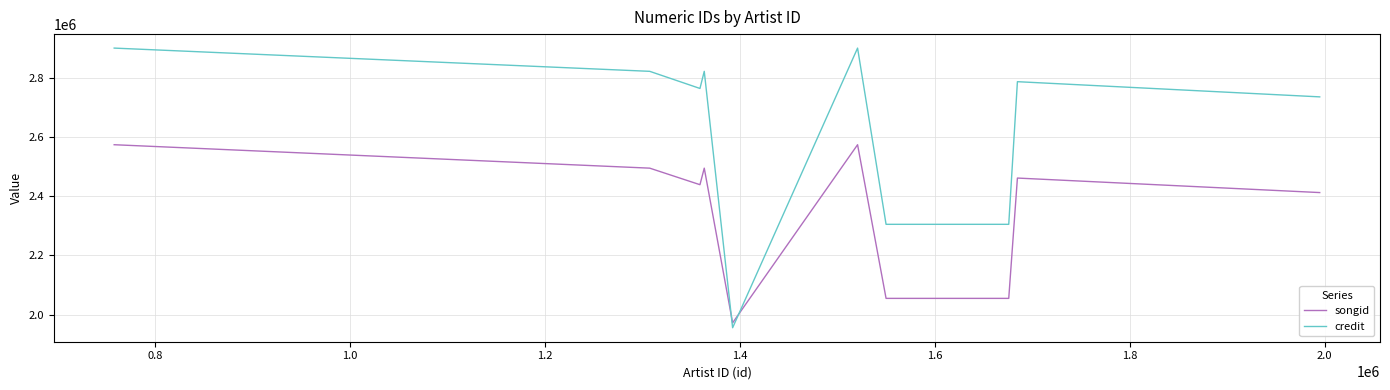

List the series in order of their peak value, lowest first.

songid, credit